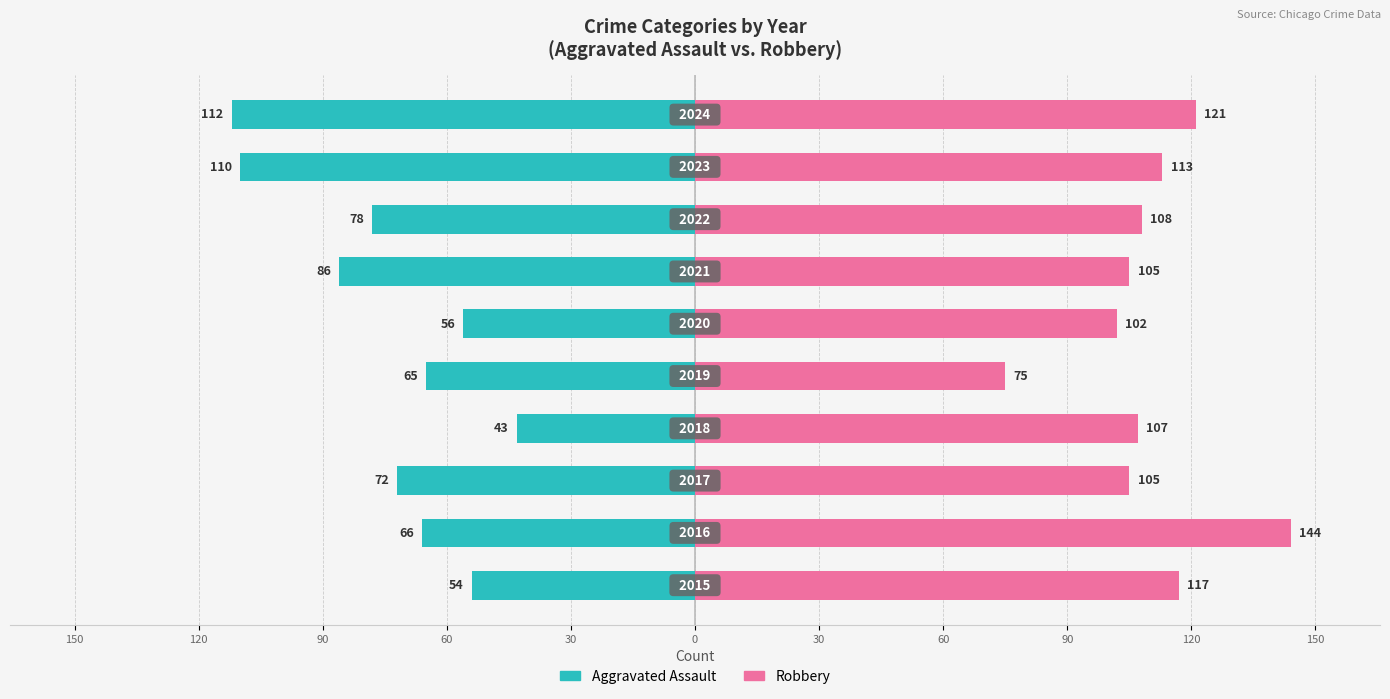

Which series has the widest spread of values?

Aggravated Assault